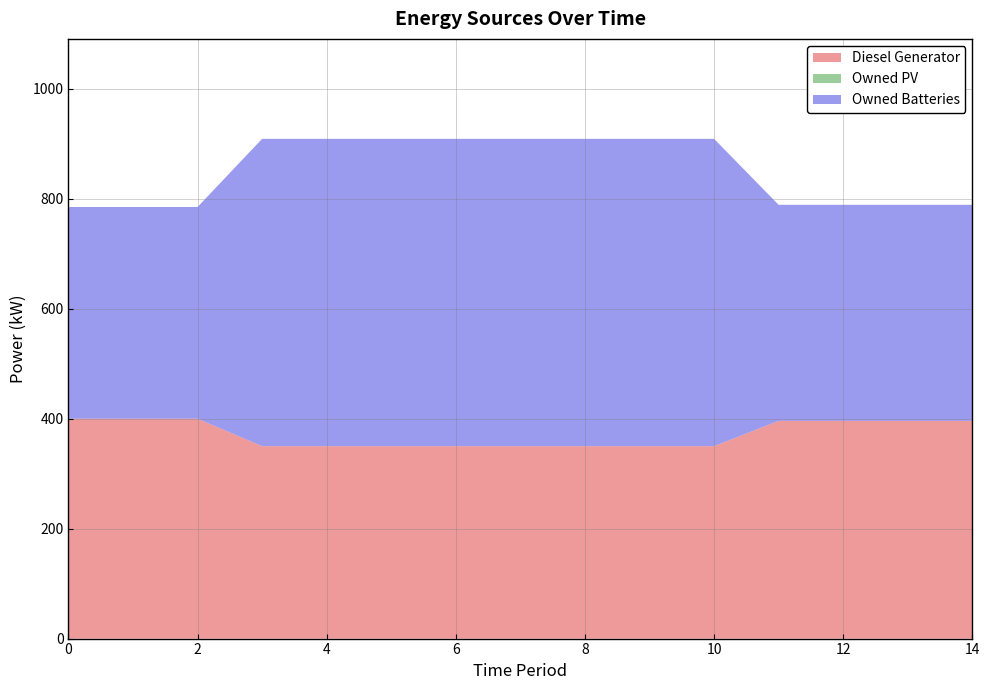

Reading left to right, transcribe all the data shown in this chart.

Diesel Generator: 0=400	1=400	2=400	3=350	4=350	5=350	6=350	7=350	8=350	9=350	10=350	11=396	12=396	13=396	14=396
Owned PV: 0=0	1=0	2=0	3=0	4=0	5=0	6=0	7=0	8=0	9=0	10=0	11=0	12=0	13=0	14=0
Owned Batteries: 0=385	1=385	2=385	3=559	4=559	5=559	6=559	7=559	8=559	9=559	10=559	11=393	12=393	13=393	14=393